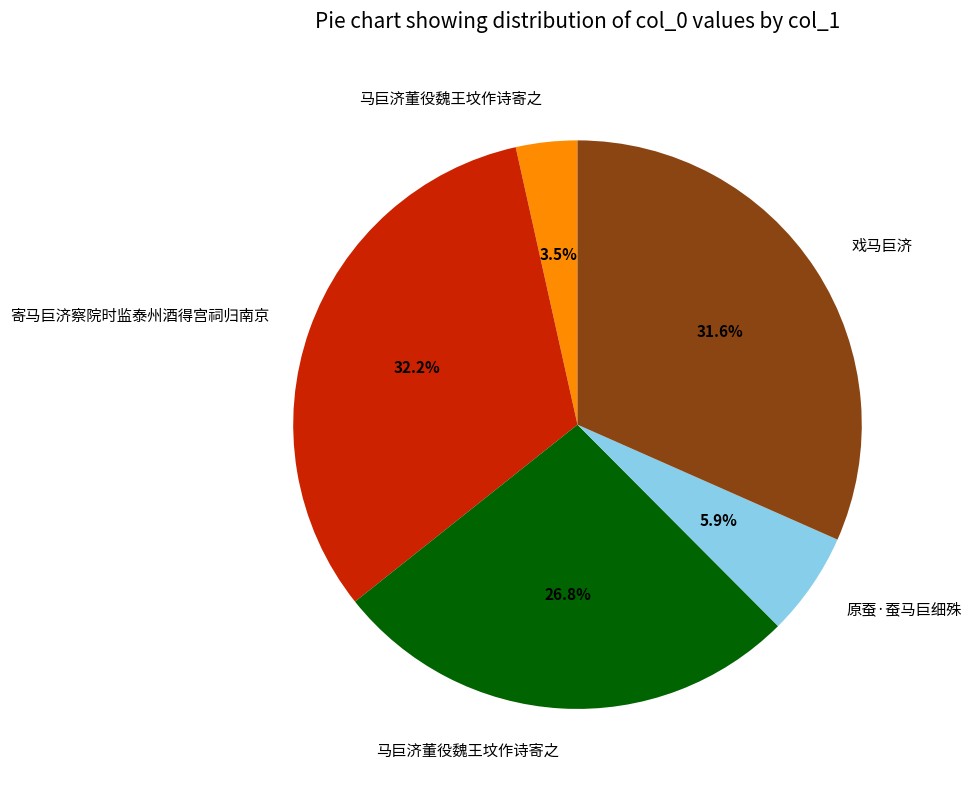

Is there any slice that represents more than half of the pie?

No